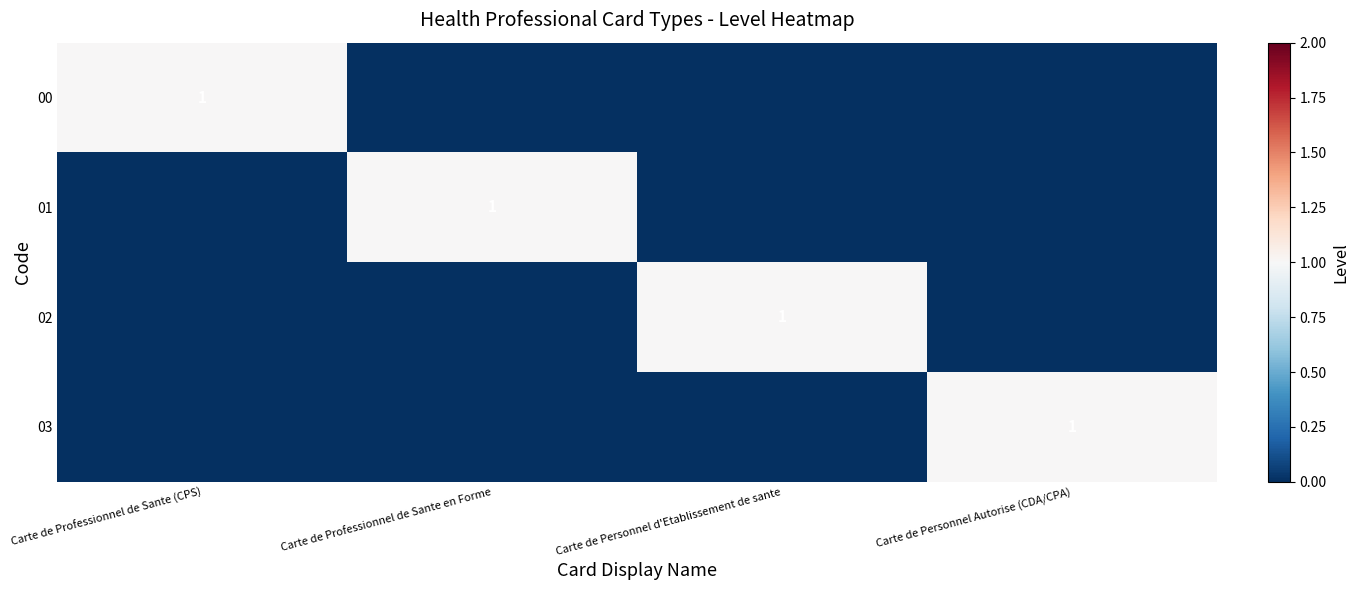

At which category does the chart reach its peak across all series?

Carte de Professionnel de Sante (CPS)